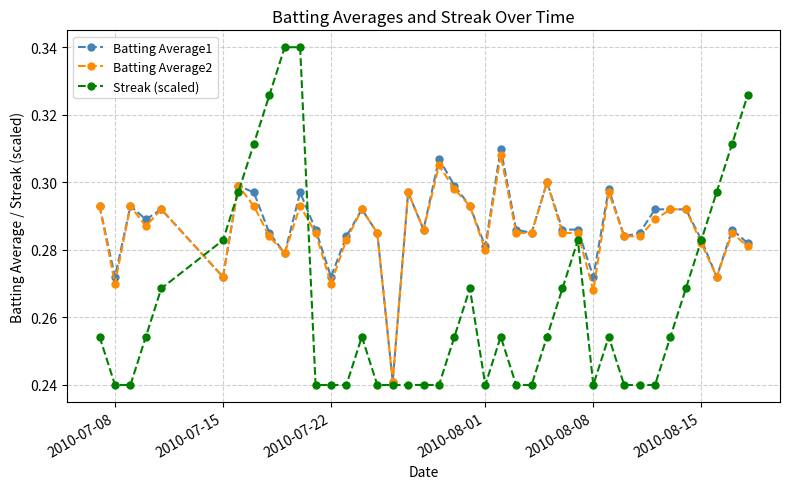

Which series has the widest spread of values?

Streak (scaled)